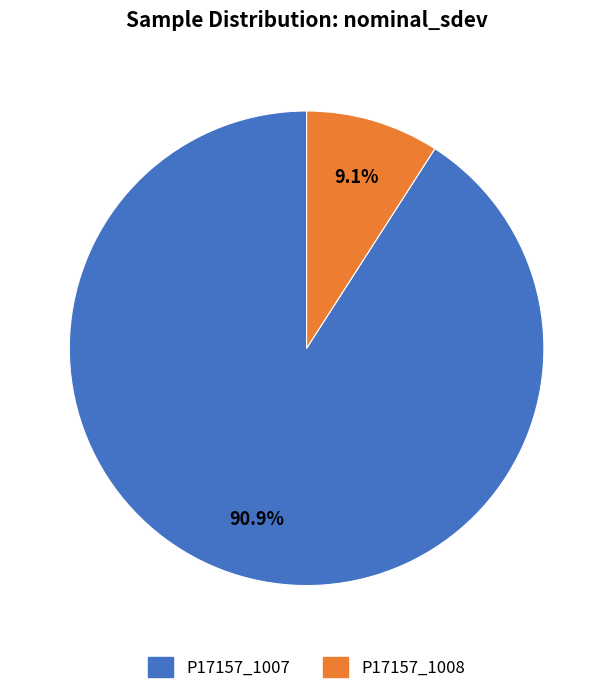

To the nearest percent, what is the combined percentage of P17157_1007 and P17157_1008?

100%